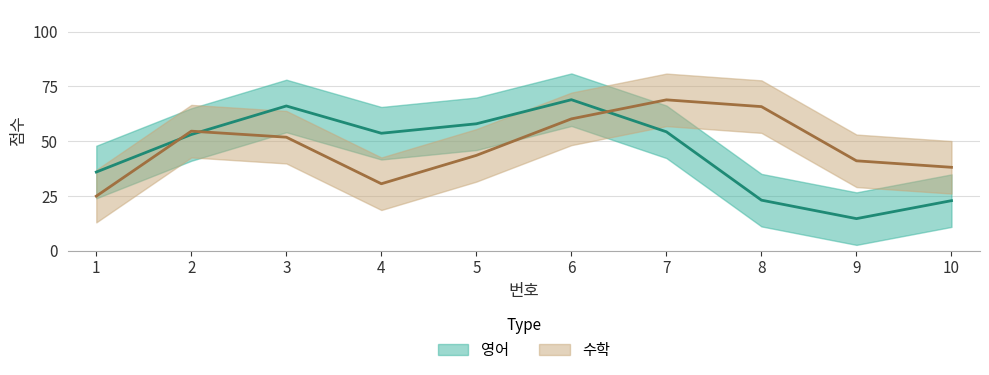

What is the sum of all 영어 values?

450